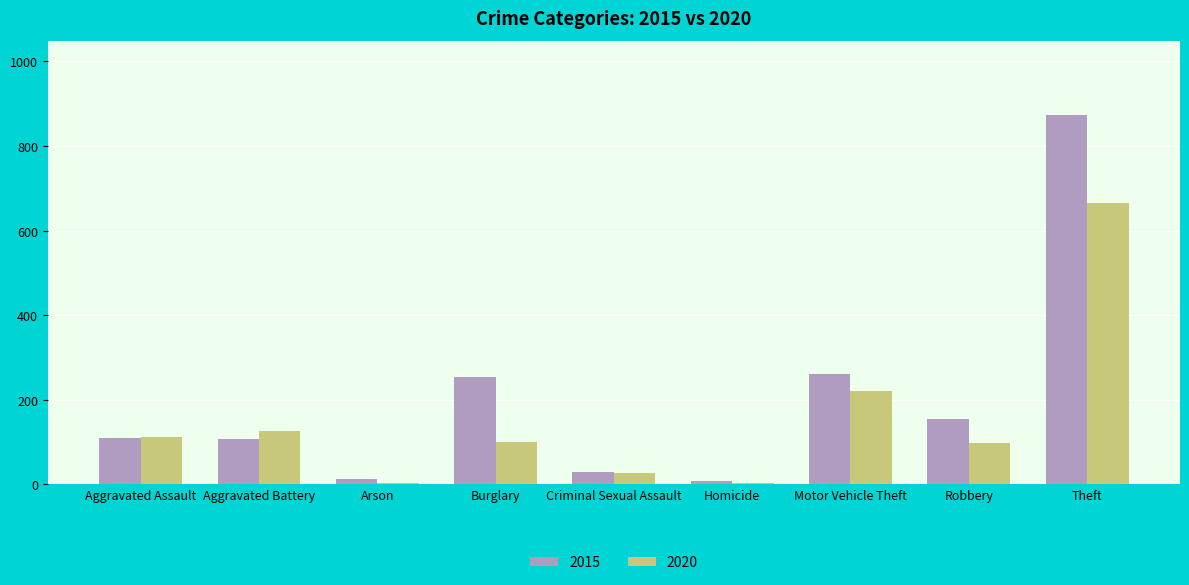

The value of 2015 at Aggravated Assault is 183. True or false?

False